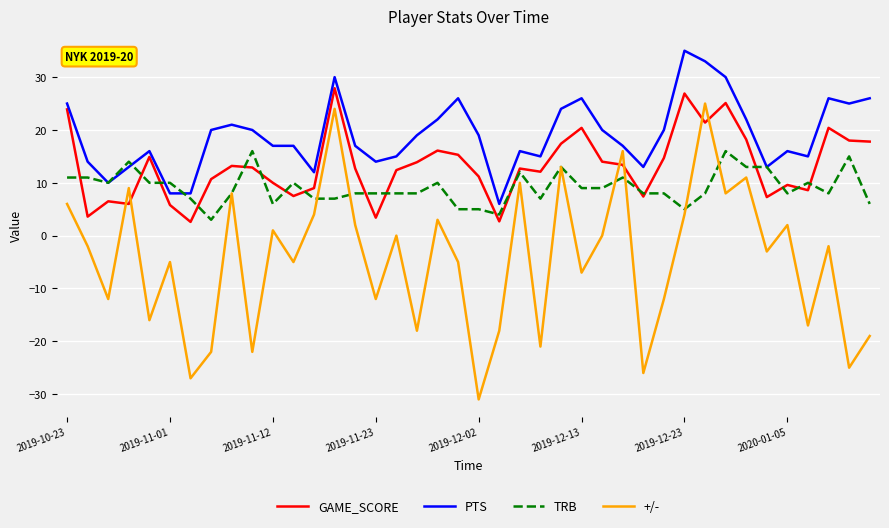

Does the chart have visible grid lines?

Yes